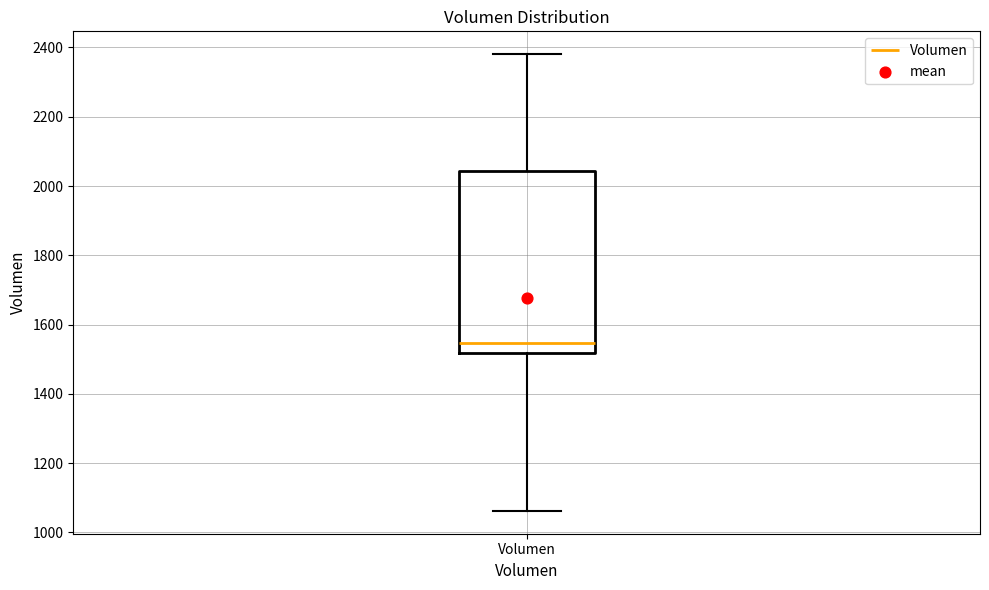

Read this box plot against the y-axis: the position of the median line, the range covered by the box, and the ends of both whiskers. The values are not printed on the chart, so give them approximately, as read against the axis.

median 1540, box 1520 to 2040, whiskers 1060 to 2380